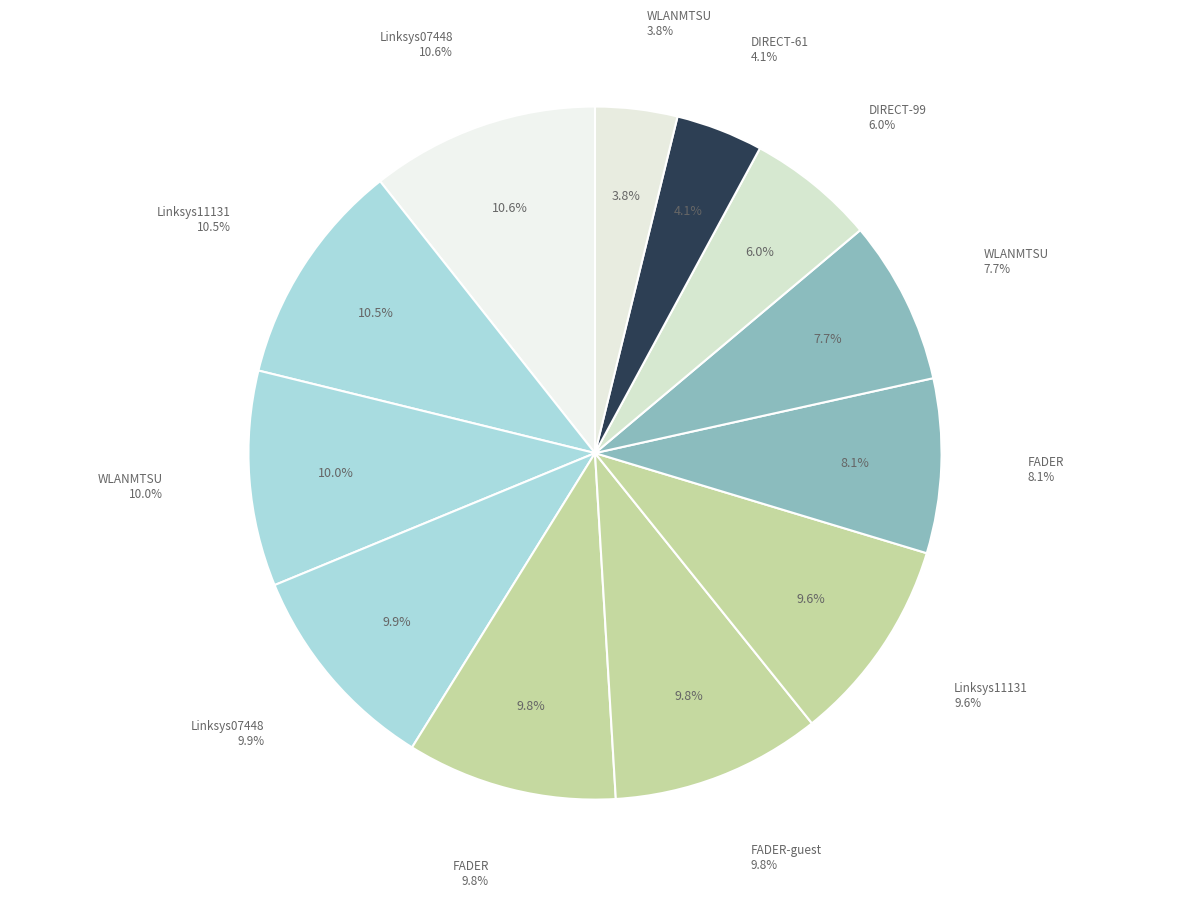

Rank the categories by value from lowest to highest.

WLANMTSU
(D8-84-66-13-09-E0), DIRECT-61
HP OfficeJet, DIRECT-99
HP M477, WLANMTSU
(D8-84-66-12-51-60), FADER
(C0-56-27-18-69-65), Linksys11131
(C0-56-27-1B-F3-F5), FADER
(C0-56-27-18-69-64), FADER-guest
(C0-56-27-18-69-66), Linksys07448
(C0-56-27-1B-9D-C6), WLANMTSU
(D8-84-66-13-10-00), Linksys11131
(C0-56-27-1B-F3-F4), Linksys07448
(C0-56-27-1B-9D-C5)